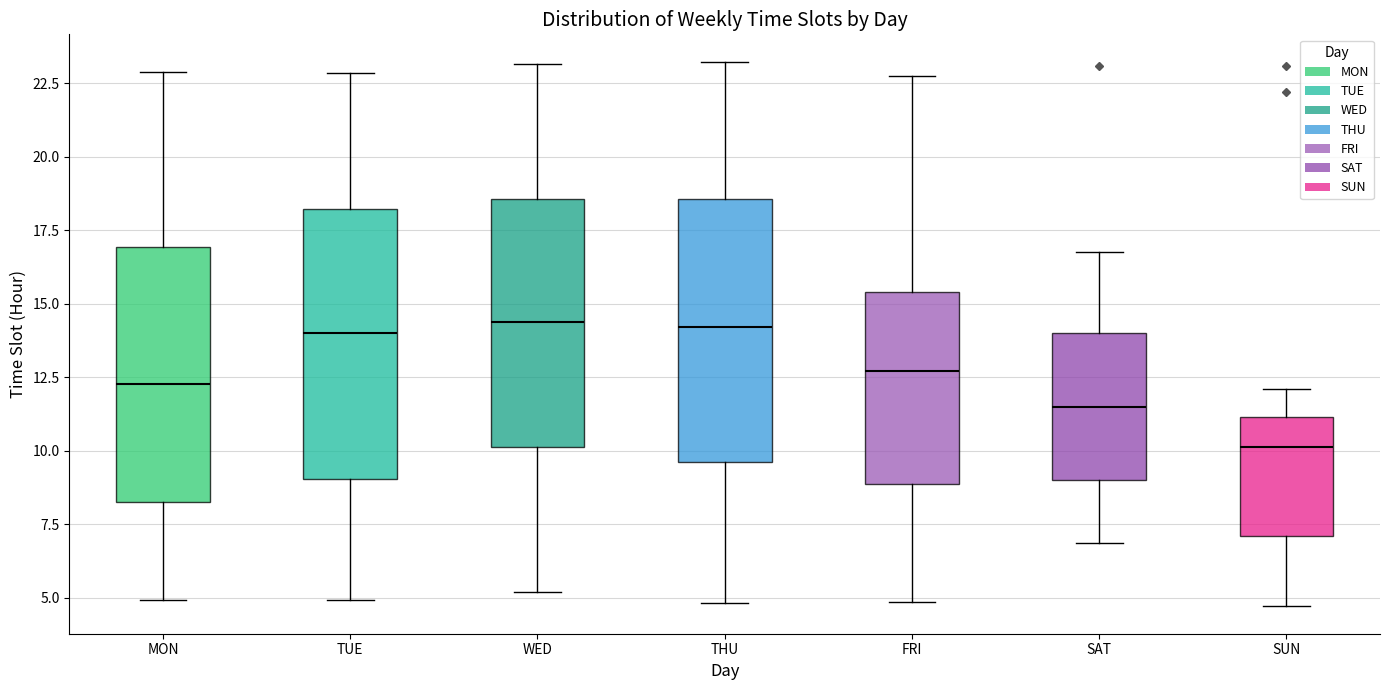

Which box has the lowest median line?

SUN